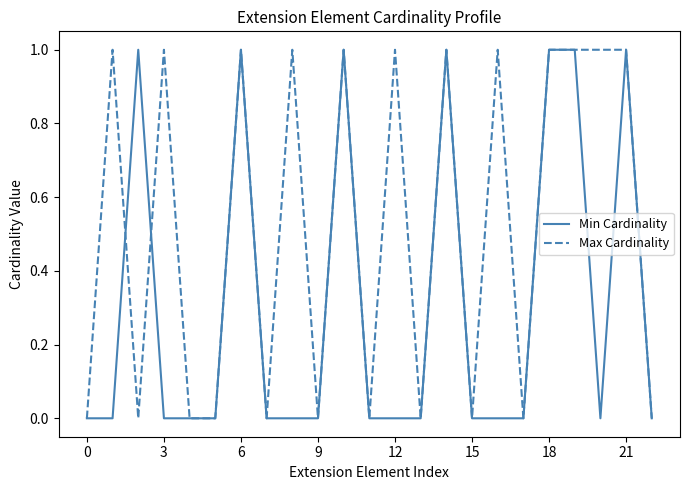

Rank the series by their average value, from lowest to highest.

Min Cardinality, Max Cardinality